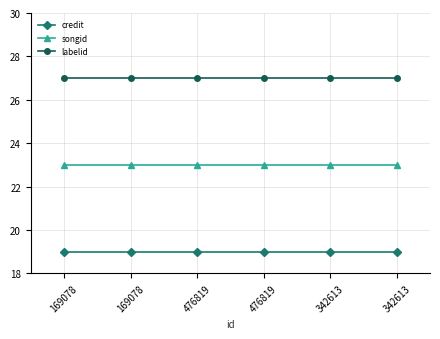

Rank the series at 342613 from lowest to highest value.

credit, songid, labelid